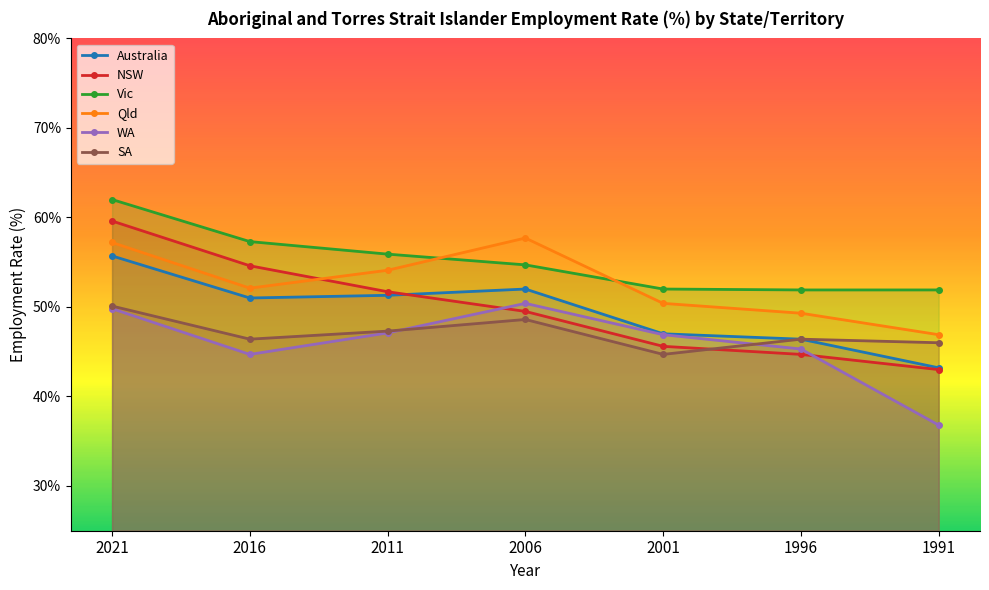

How many values in the WA series exceed 46?

4